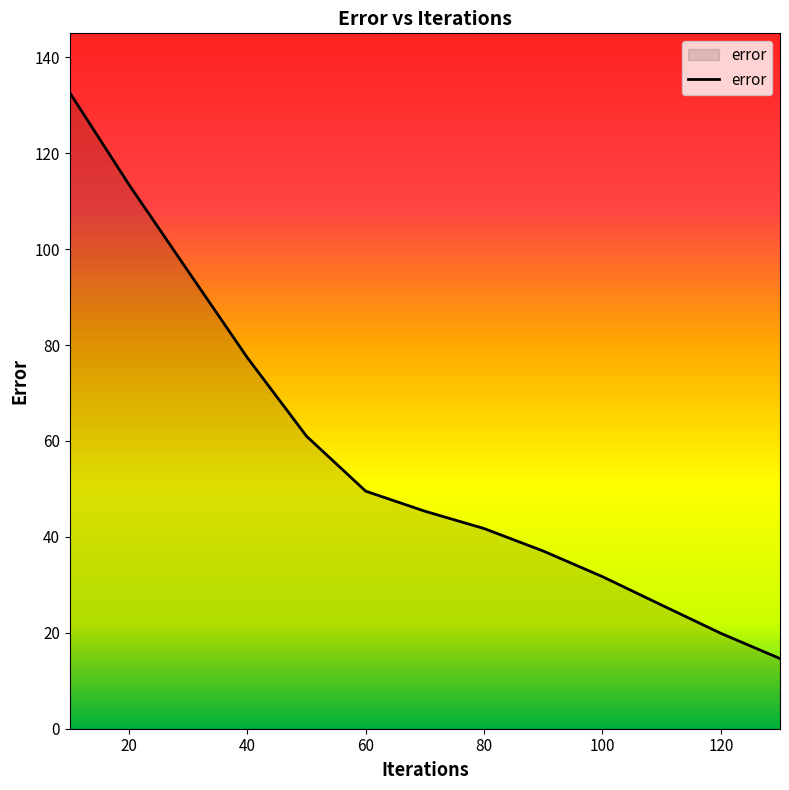

What is the difference between the maximum and minimum values?

118.0